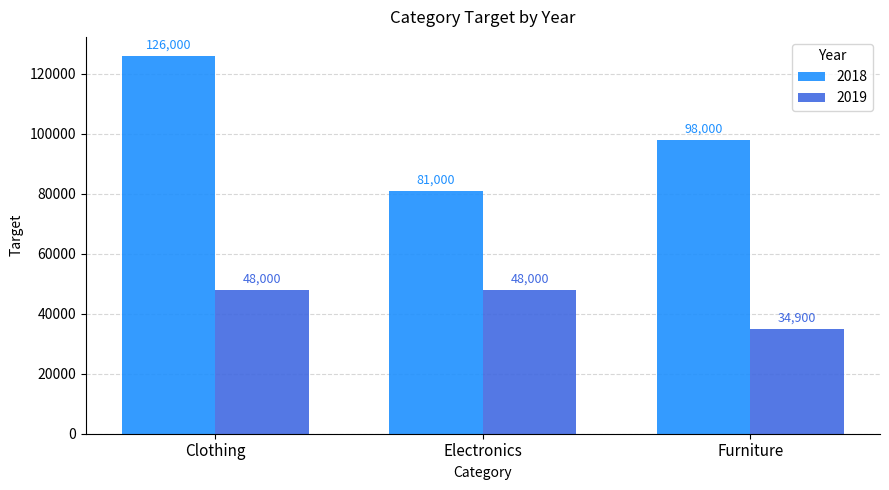

At which category does the chart reach its peak across all series?

Clothing